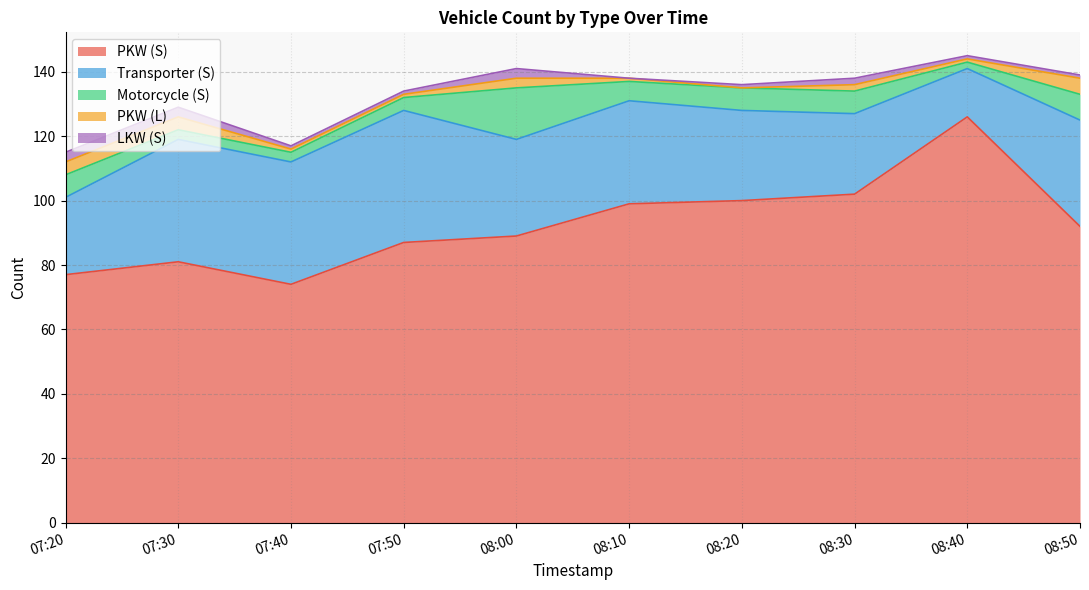

In LKW (S), how many points are higher than both neighbors (excluding endpoints)?

2